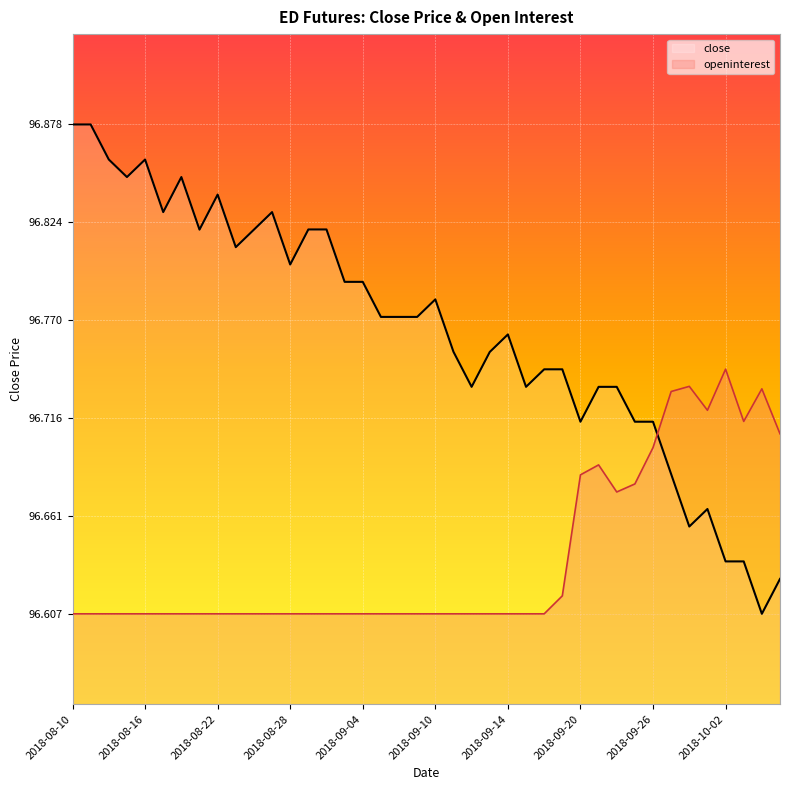

True or false: close and openinterest cross at least once.

True